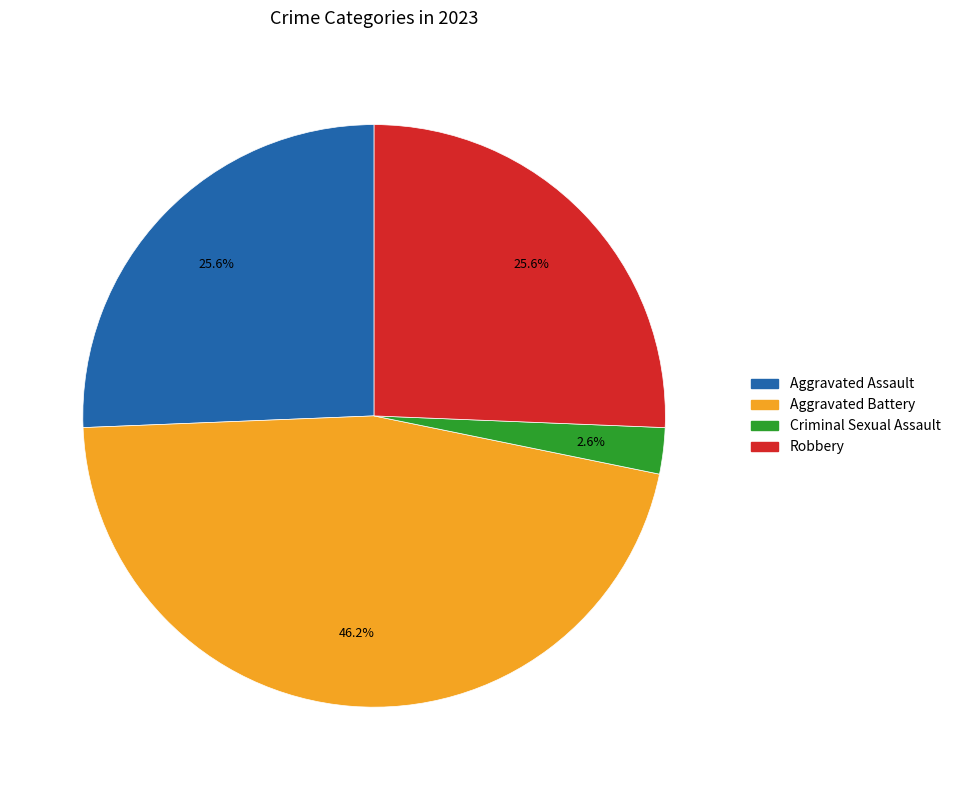

To the nearest percent, what portion does Robbery represent?

26%